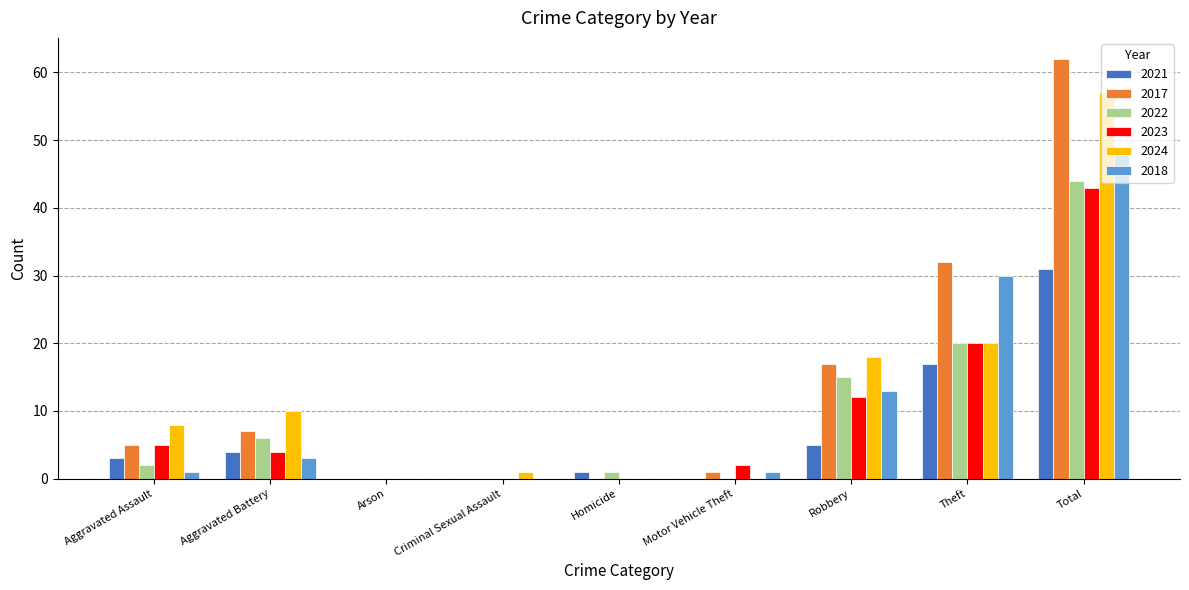

Which series has the largest range (max minus min)?

2017